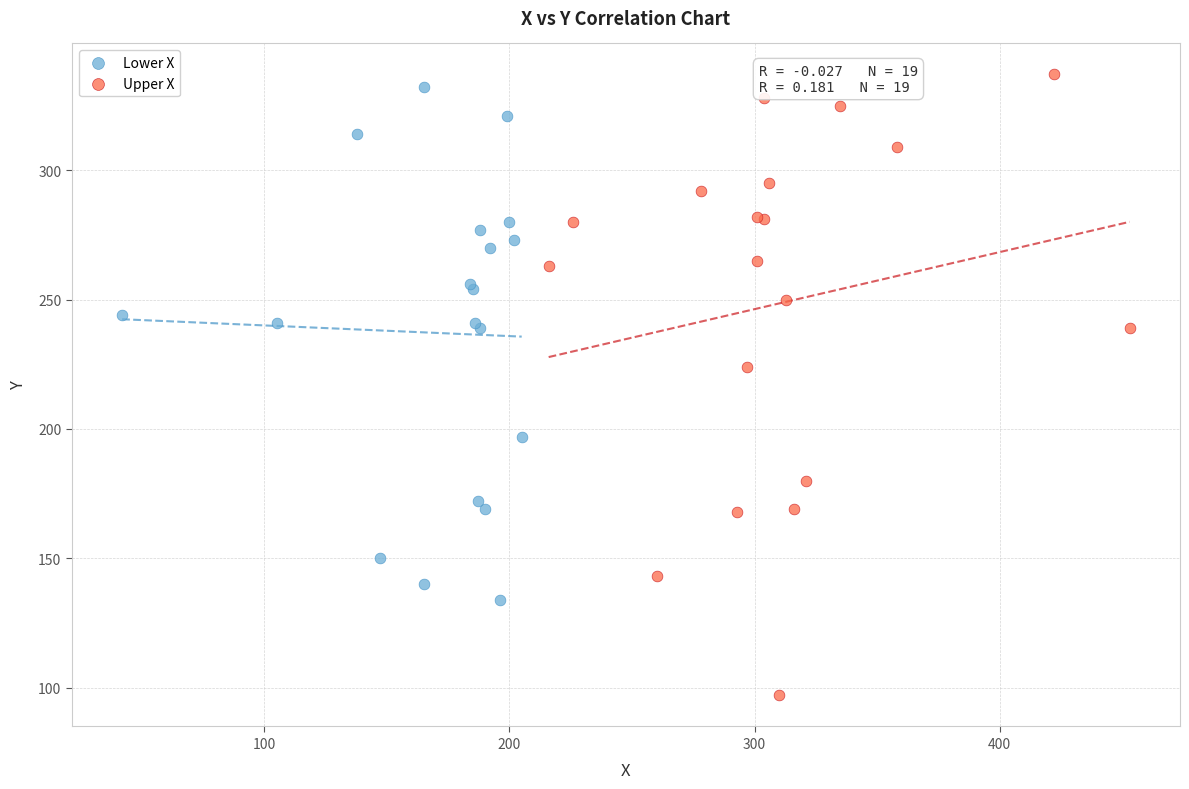

What are all the series names shown in the legend?

Lower X, Upper X